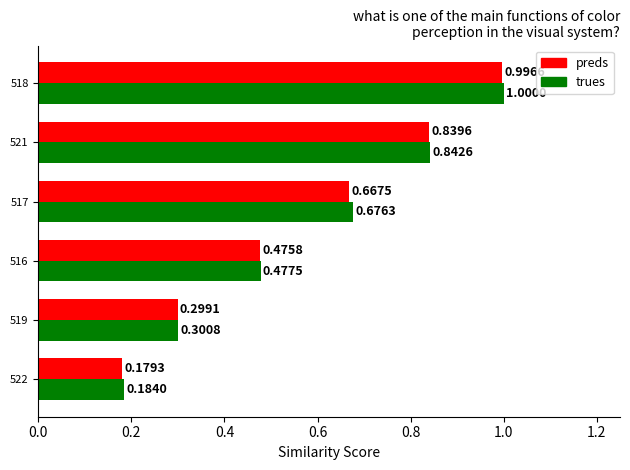

Which series has the largest total across all categories?

trues